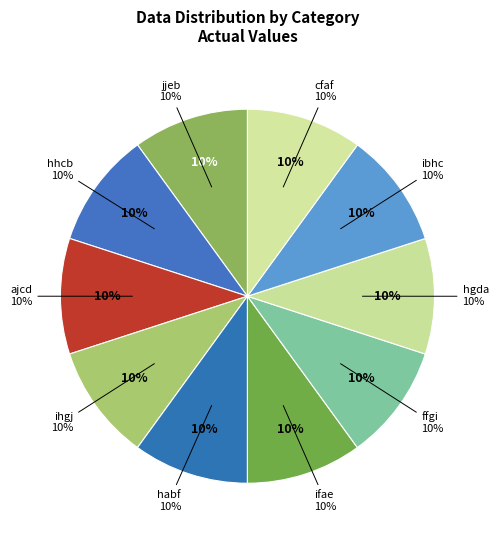

Combined, do ibhc and ffgi account for over 50%?

No